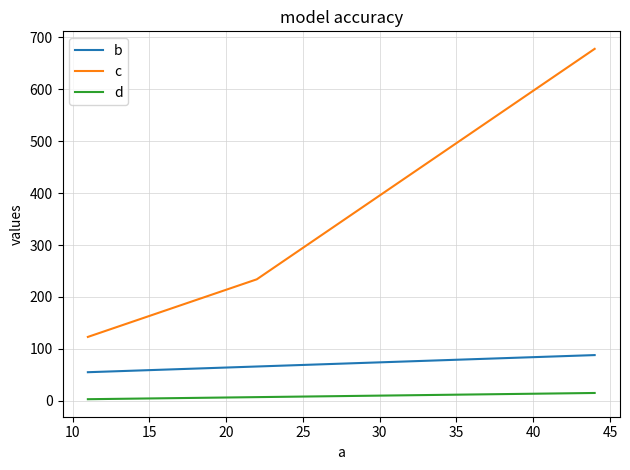

Which series has the largest total across all categories?

c